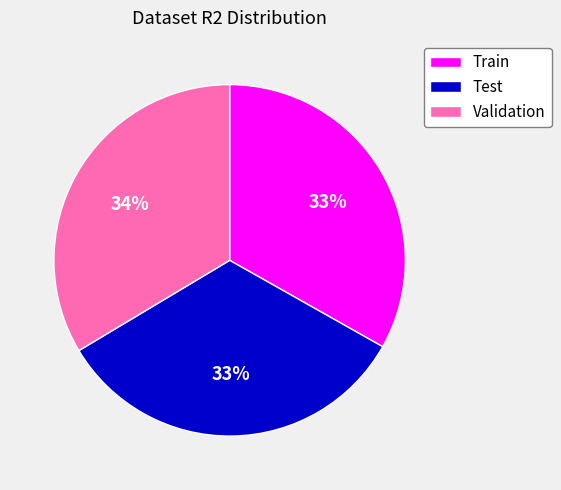

True or false: Validation accounts for 21% of the total.

False